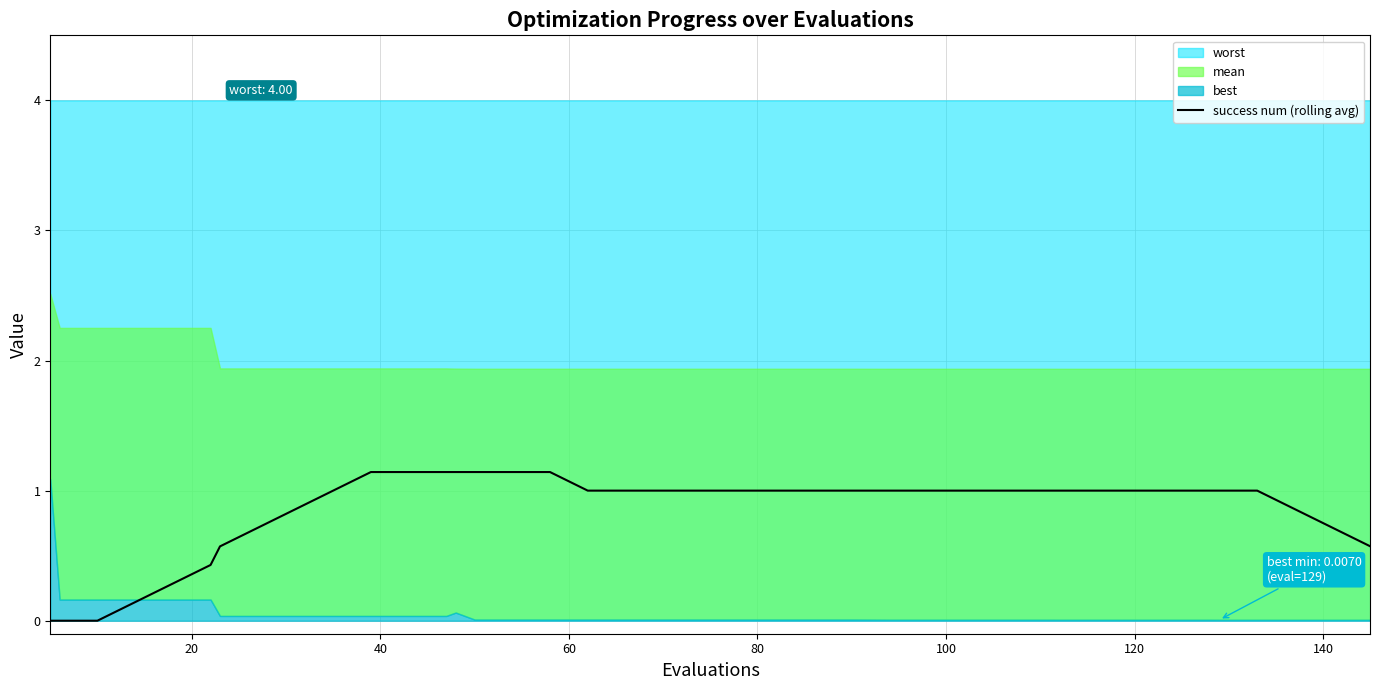

How many categories are shown in the chart?

40